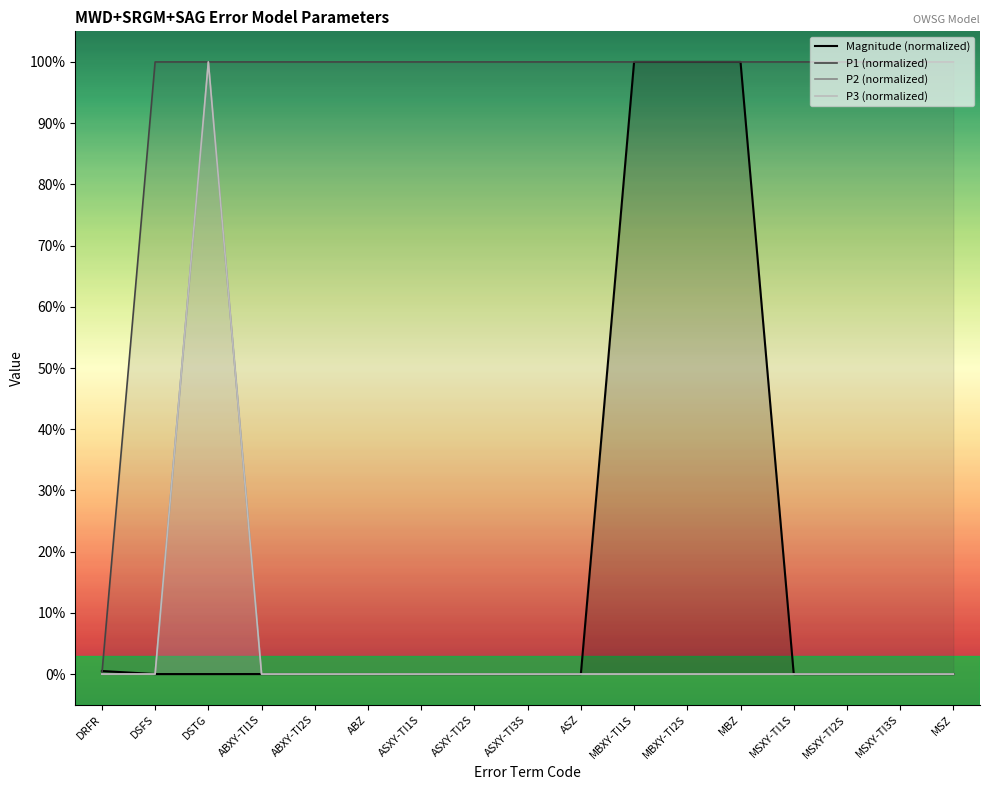

How many series are shown in this chart?

4